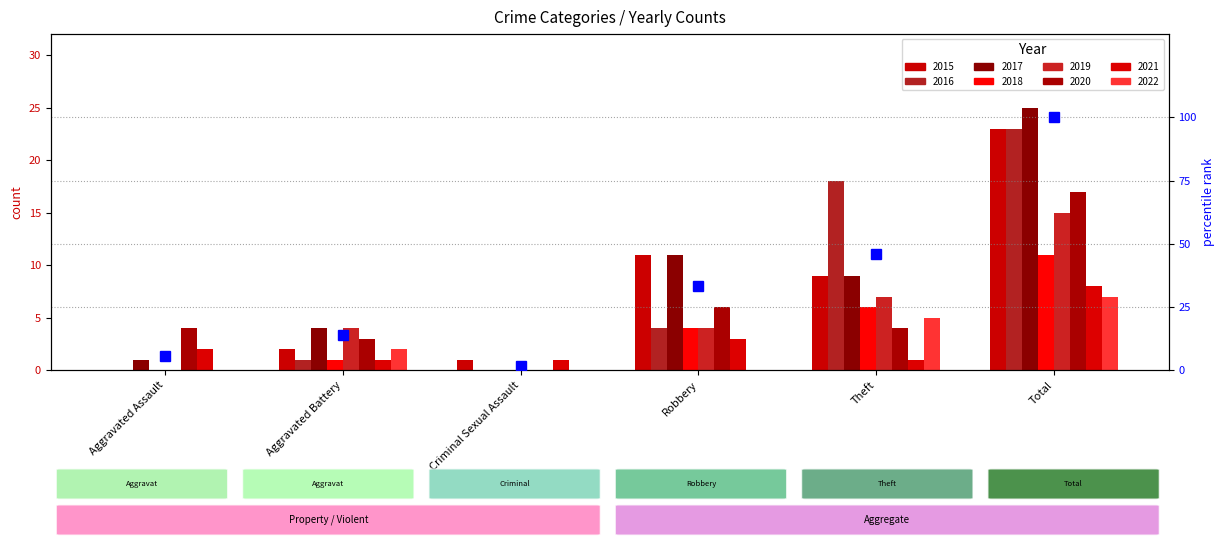

Rank the categories by value from highest to lowest.

Total, Theft, Robbery, Aggravated Battery, Aggravated Assault, Criminal Sexual Assault